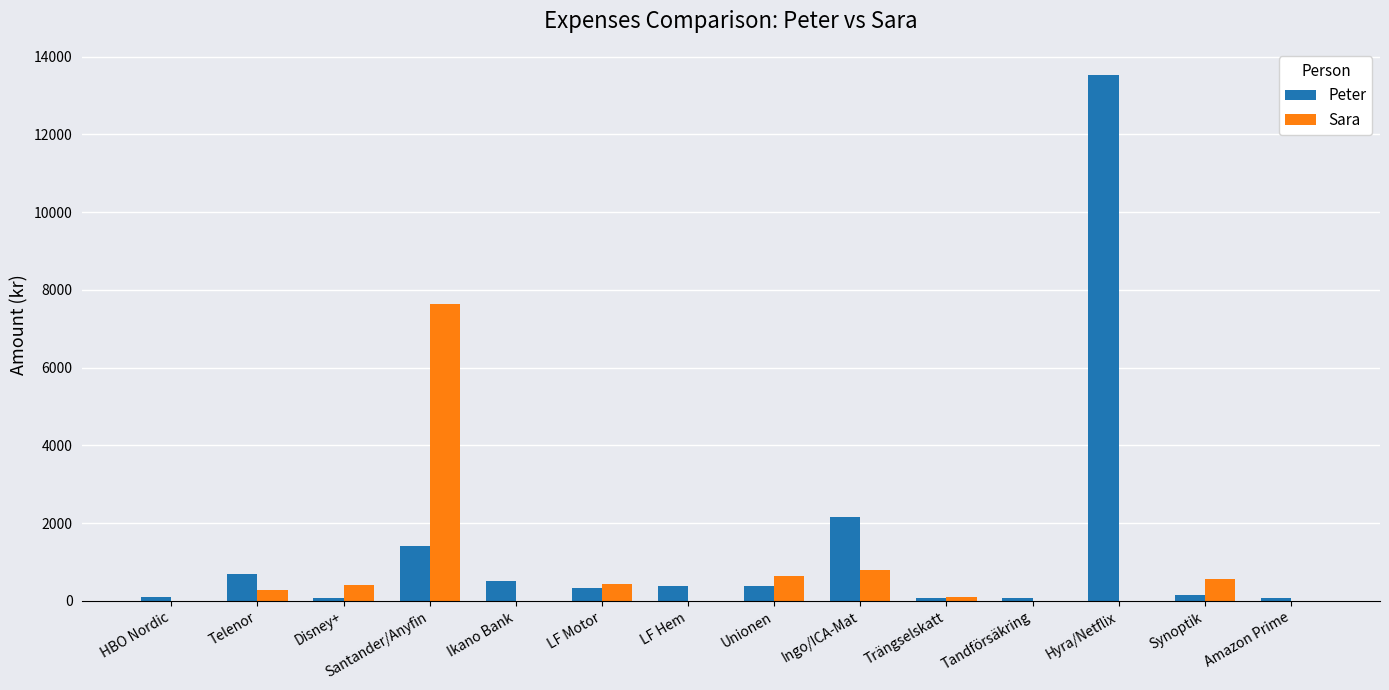

How many series are shown in this chart?

2